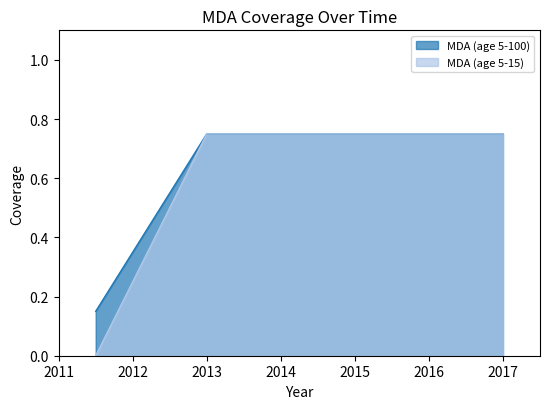

At which category is the sum across all series the highest?

2013